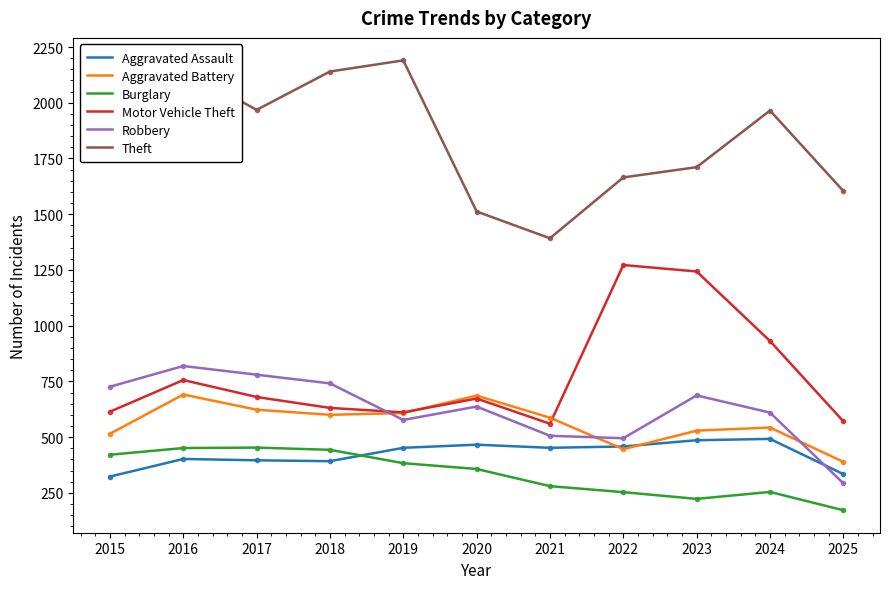

What is the difference between the second highest and second lowest values in the Burglary series?

228